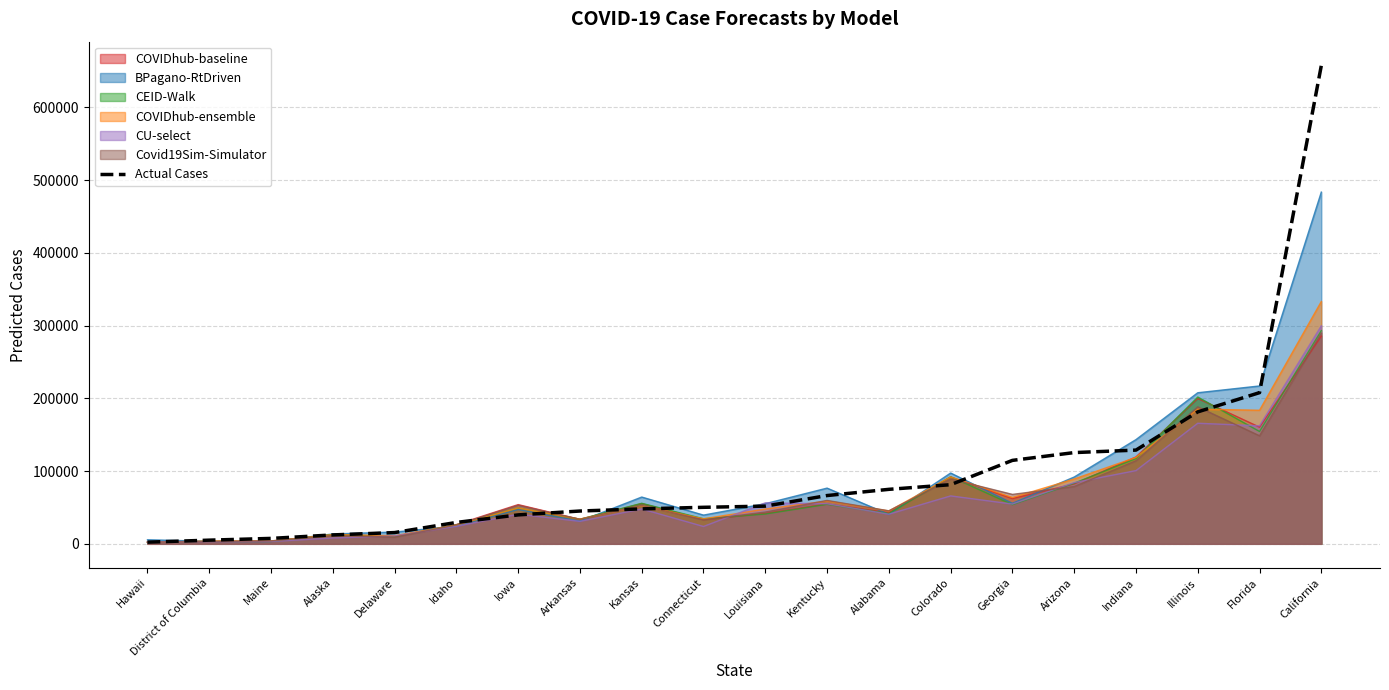

What value does the CU-select series have at Arizona?

84196.0